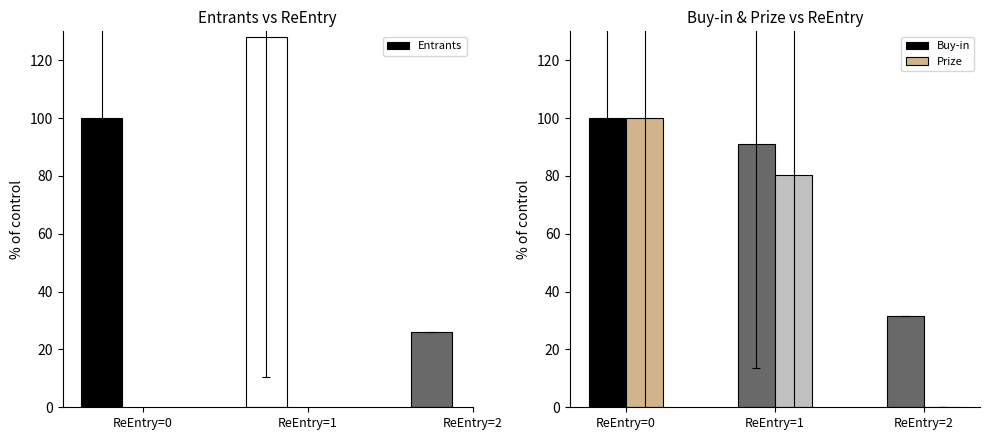

Count the number of categories in the chart.

3